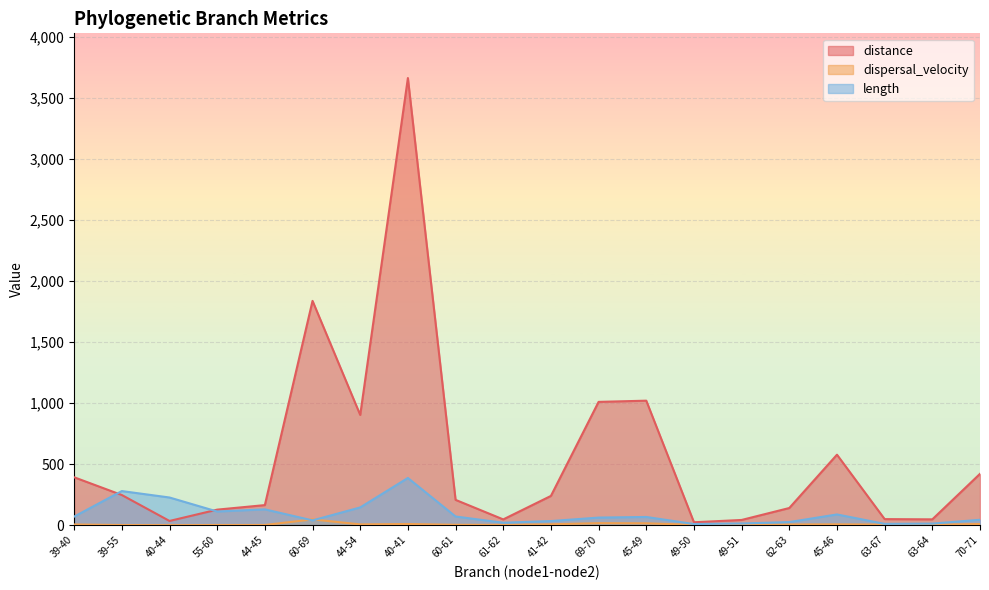

Rank the categories by length value from highest to lowest.

40-41, 39-55, 40-44, 44-54, 44-45, 55-60, 45-46, 60-61, 39-40, 45-49, 69-70, 70-71, 60-69, 41-42, 62-63, 61-62, 49-51, 63-64, 63-67, 49-50